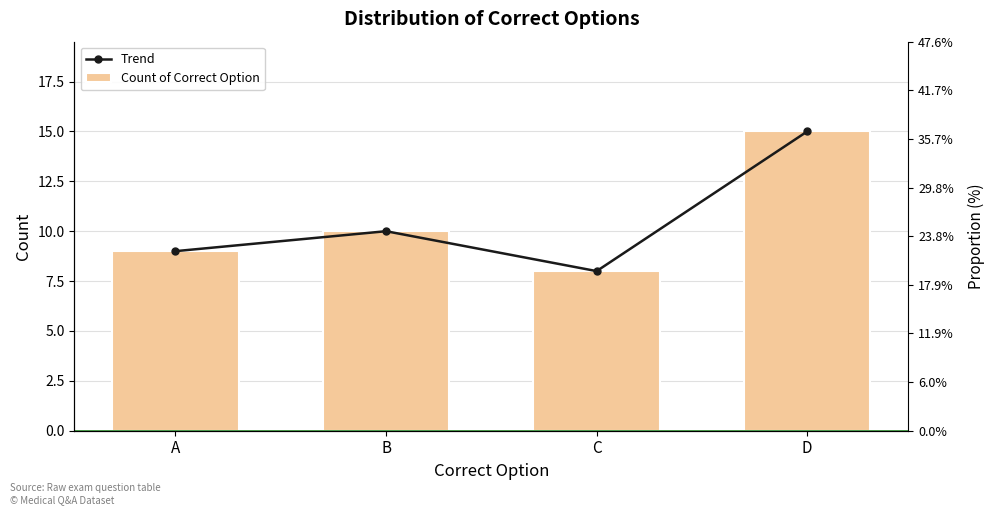

The Trend series shows 15 at D. True or false?

True